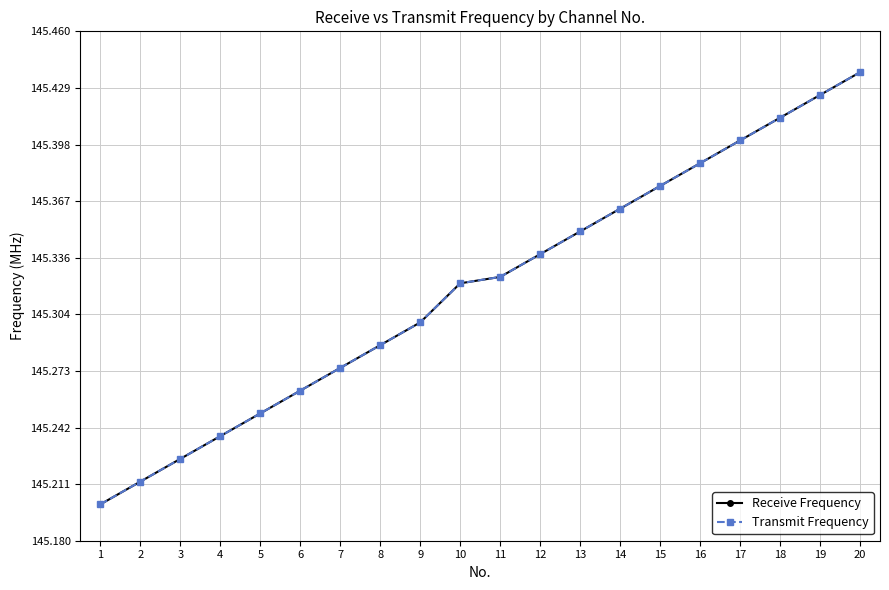

Is this an area chart (filled region under the line)?

No